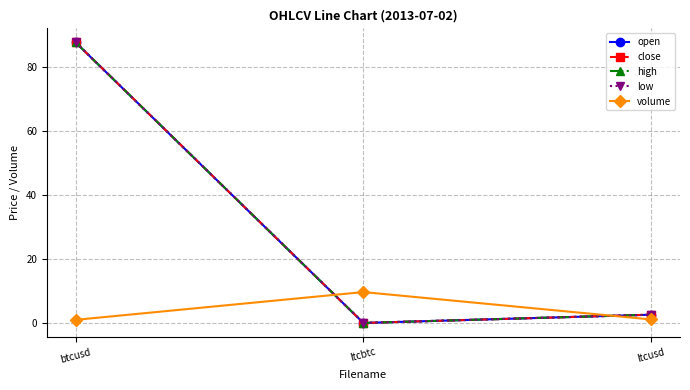

What is the value of the open point at the 3rd from the left?

2.6